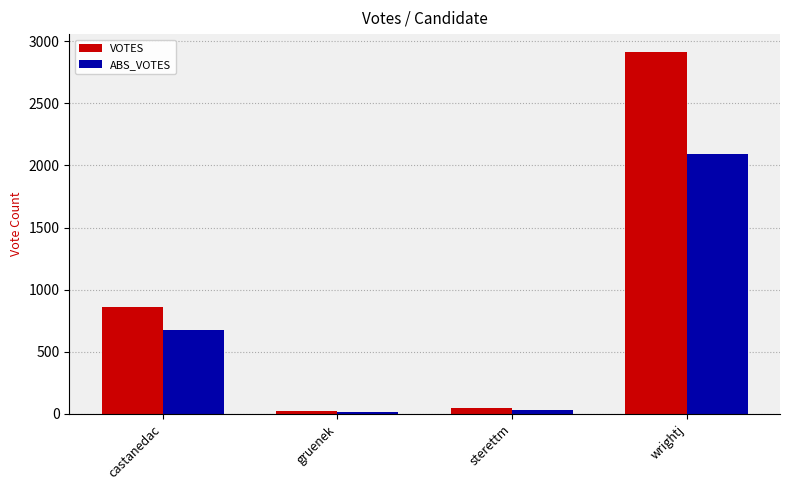

What position from the left is sterettm?

3